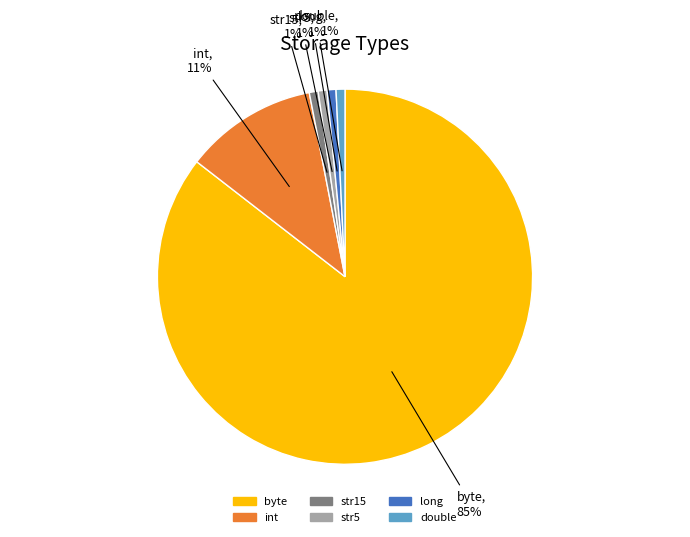

Is the sum of double and int greater than half?

No